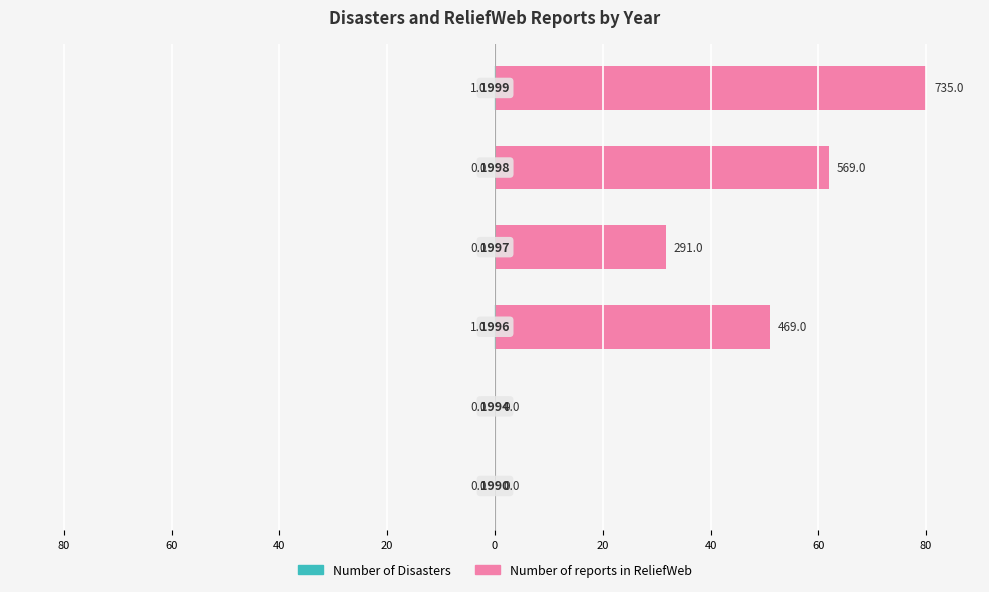

How many bars are there in each group?

2